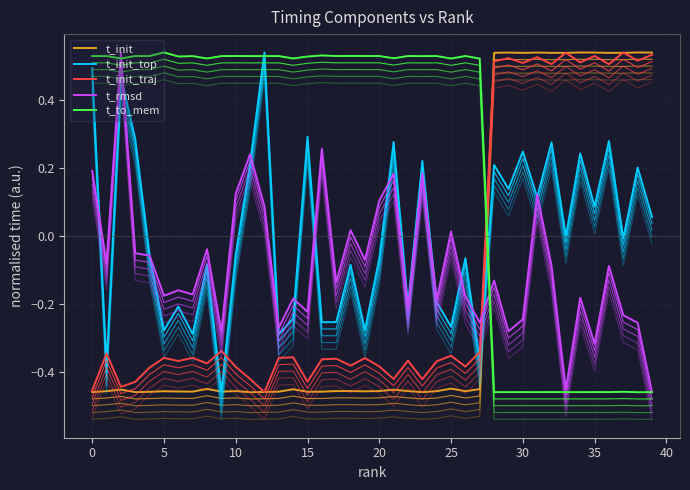

What is the label of the 11th point from the right?

29